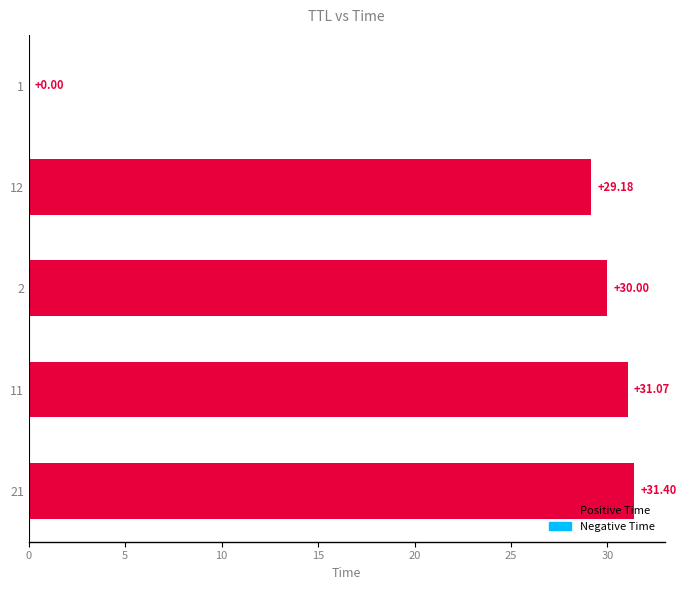

Are the bars horizontal?

Yes